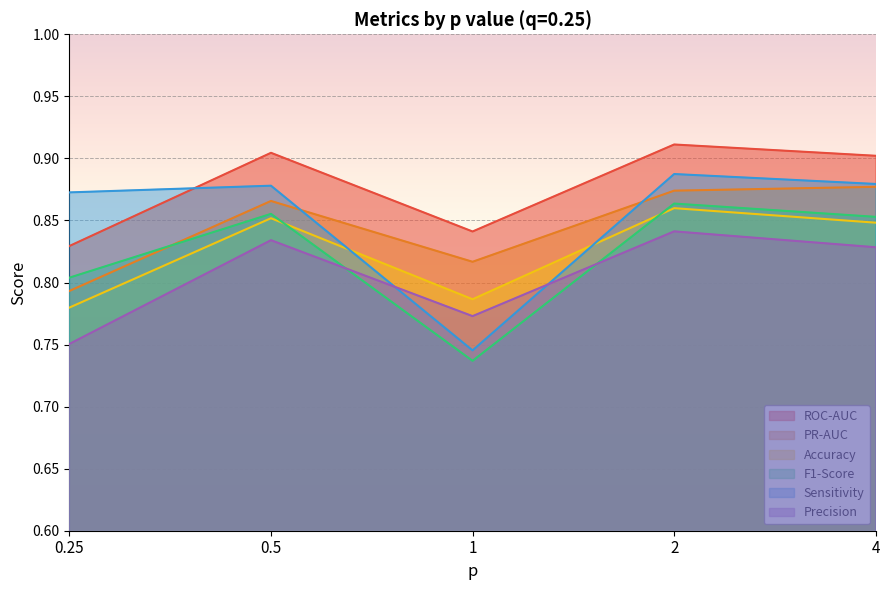

What is the minimum value shown in the chart?

0.7